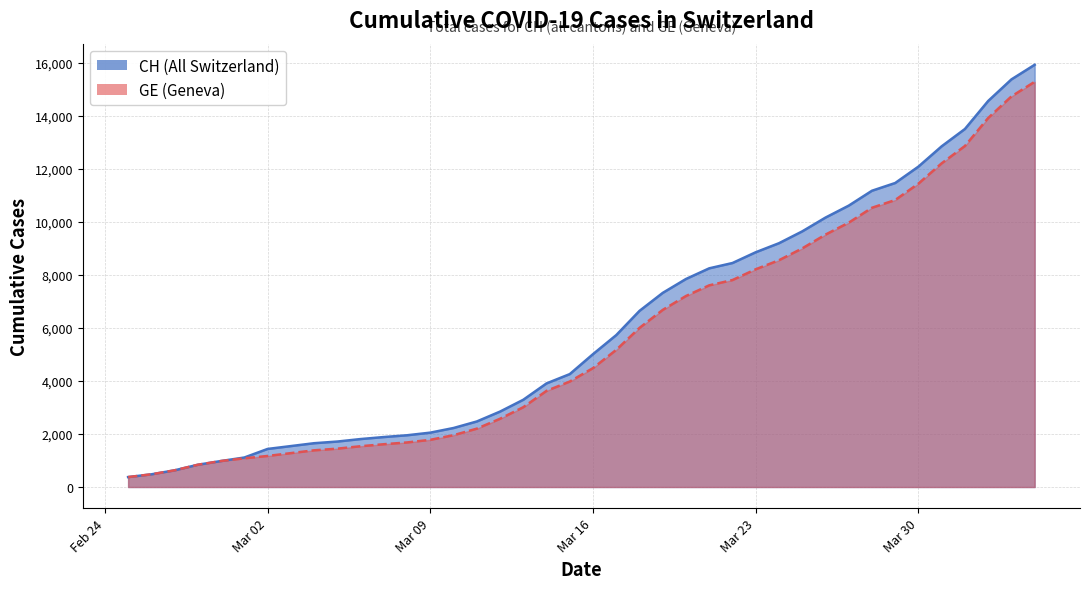

The value of GE at Mar 30 is 11444. True or false?

True